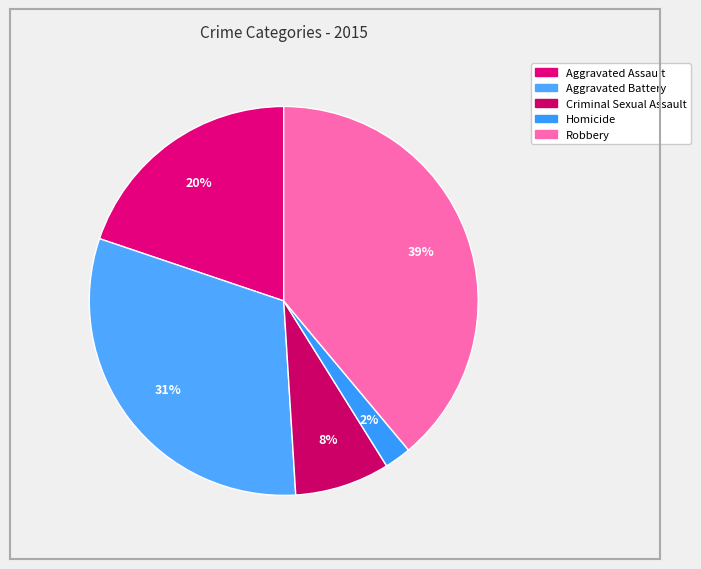

To the nearest percent, what percentage of the pie is Criminal Sexual Assault?

8%